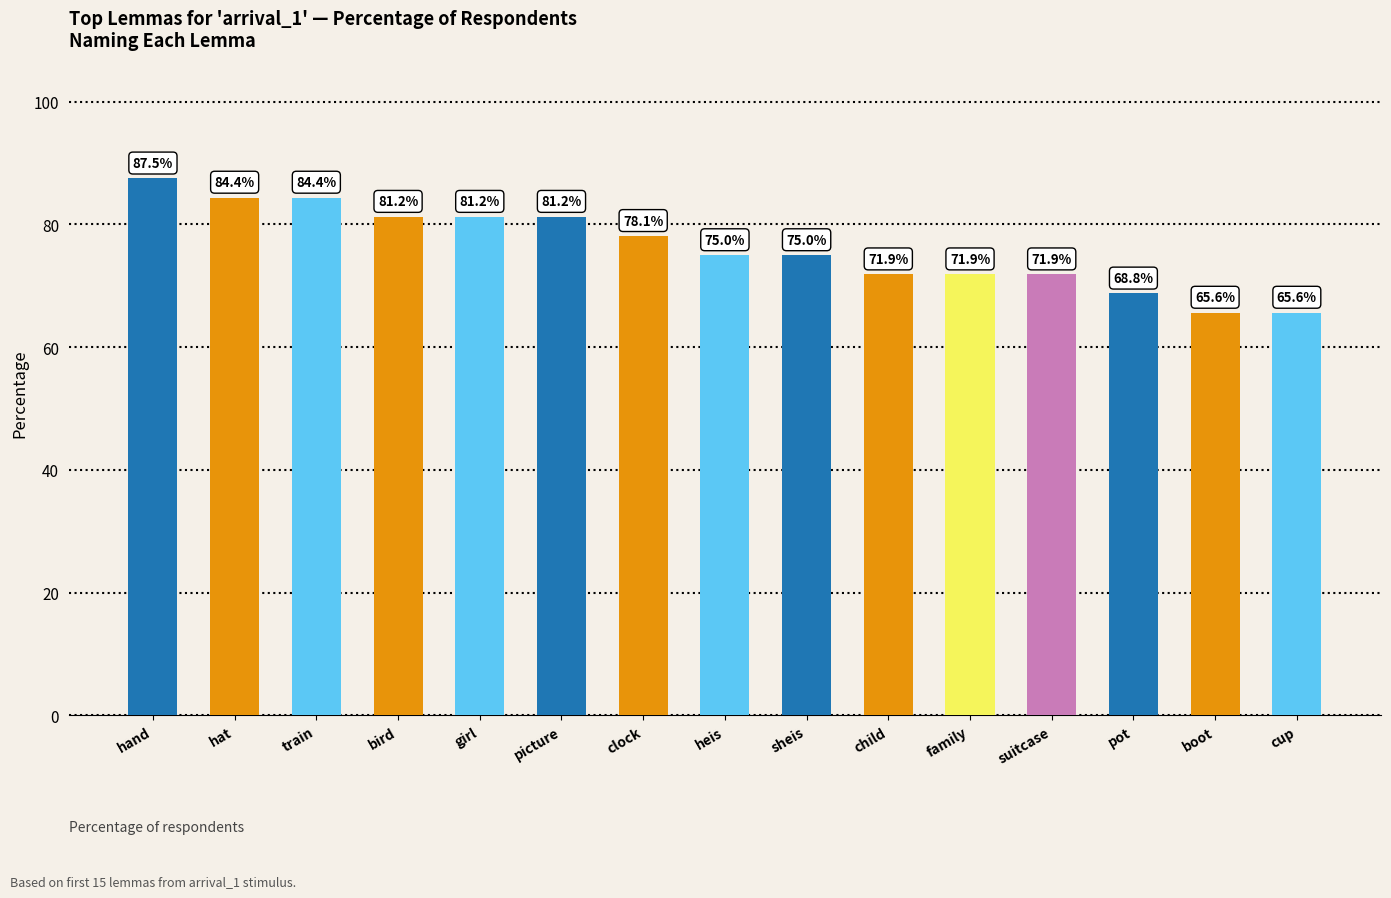

Between clock and child, which is larger?

clock